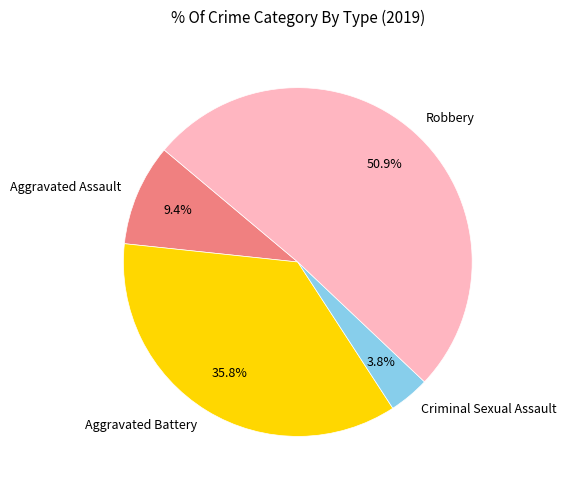

Does Robbery account for over 50% of the chart?

Yes